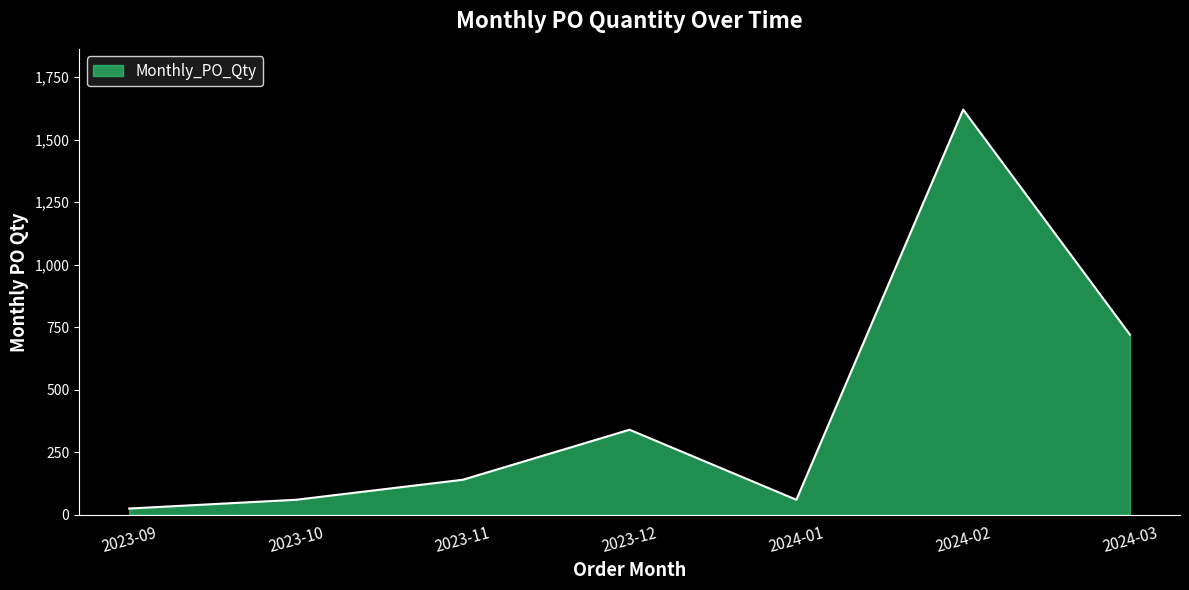

Between 2023-09 and 2023-12, which is larger?

2023-12